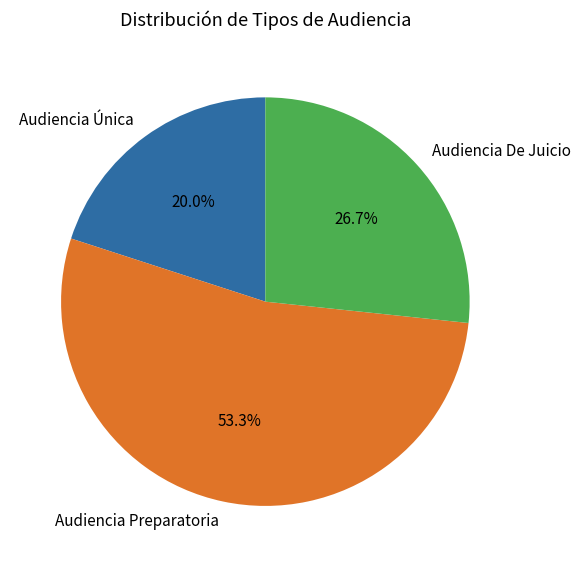

To the nearest percent, what portion does Audiencia De Juicio represent?

27%